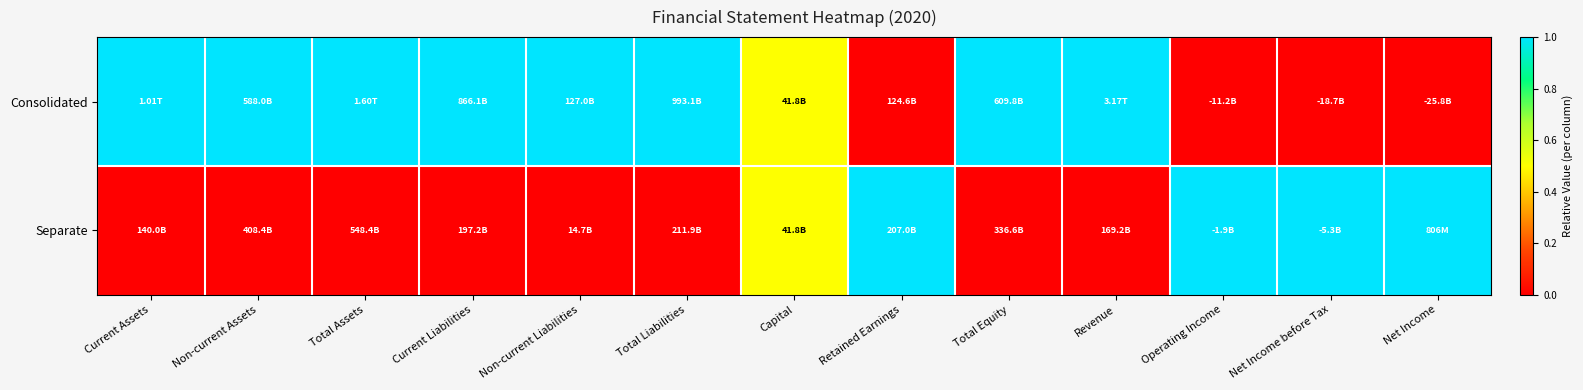

Which series changed the most between Total Liabilities and Retained Earnings?

Consolidated